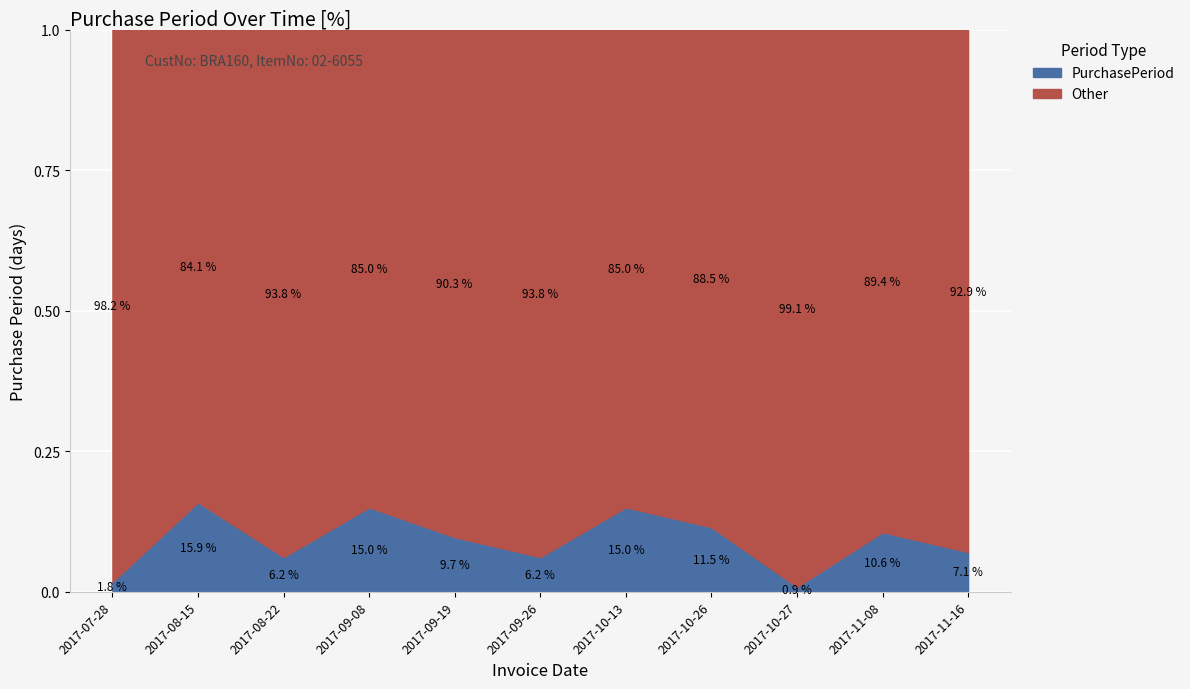

The chart shows a value of 24 at 2017-08-15. True or false?

False